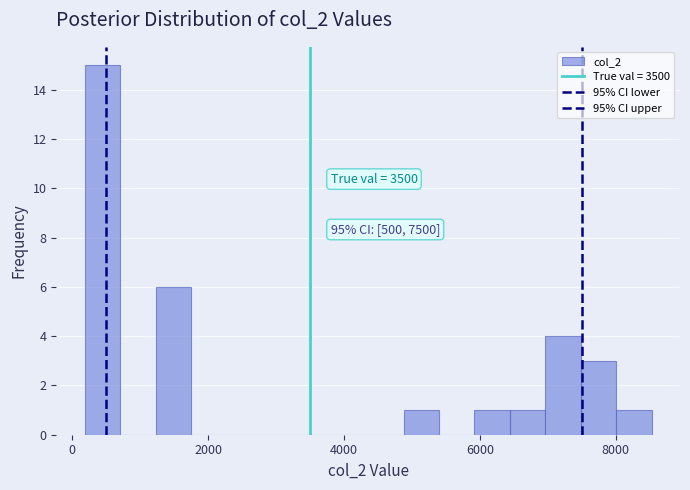

Read against the x-axis, roughly where is the centre of the tallest bar?

400